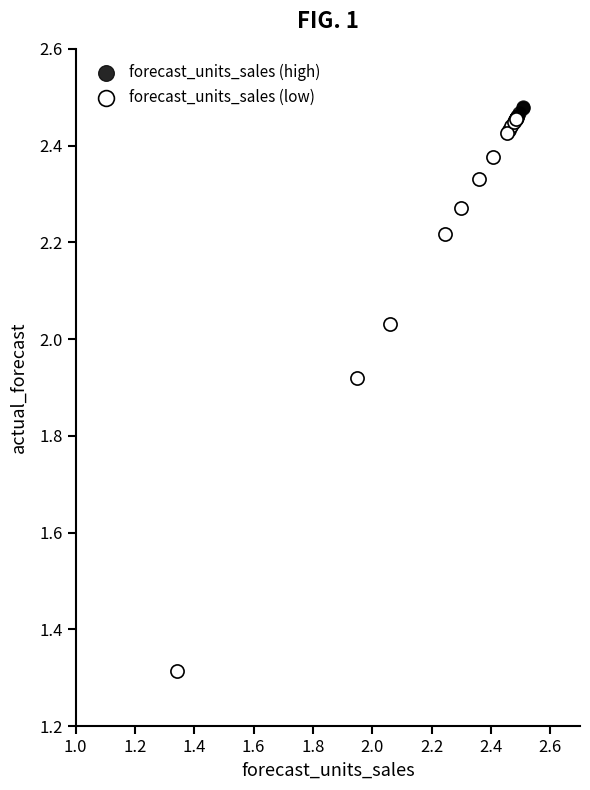

Which series reaches the minimum Y coordinate?

forecast_units_sales (low)